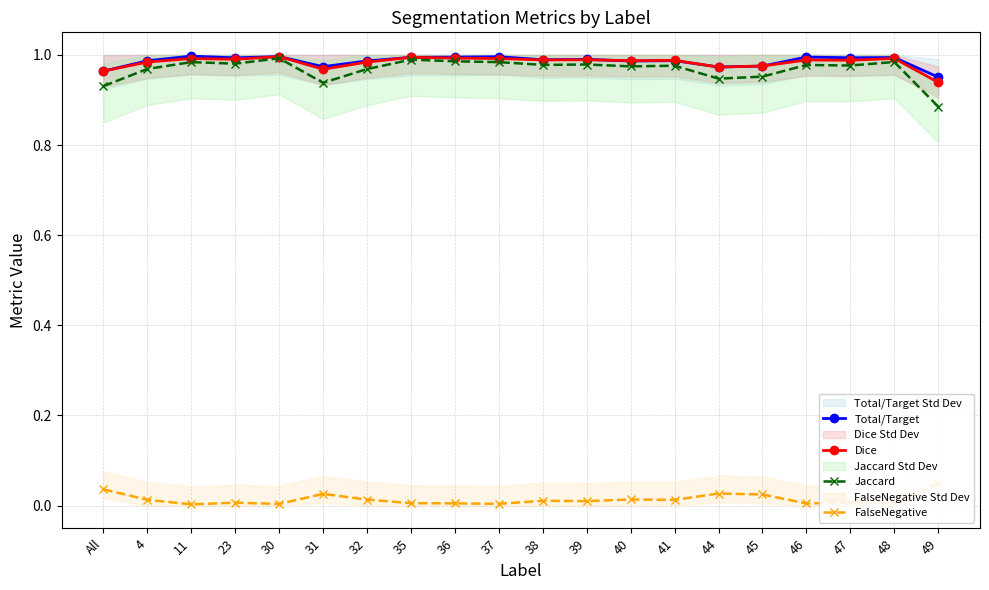

Does the chart have visible grid lines?

Yes